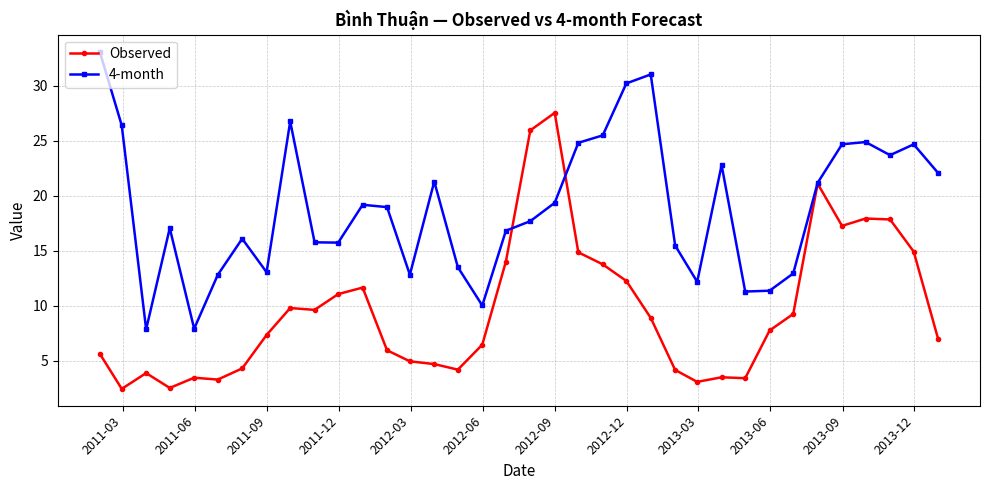

Does the chart display data point markers on the line(s)?

Yes